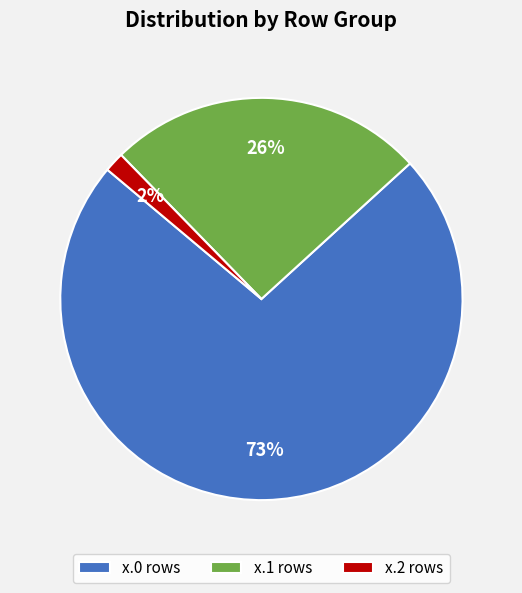

Do x.0 rows and x.1 rows together represent more than half of the pie?

Yes